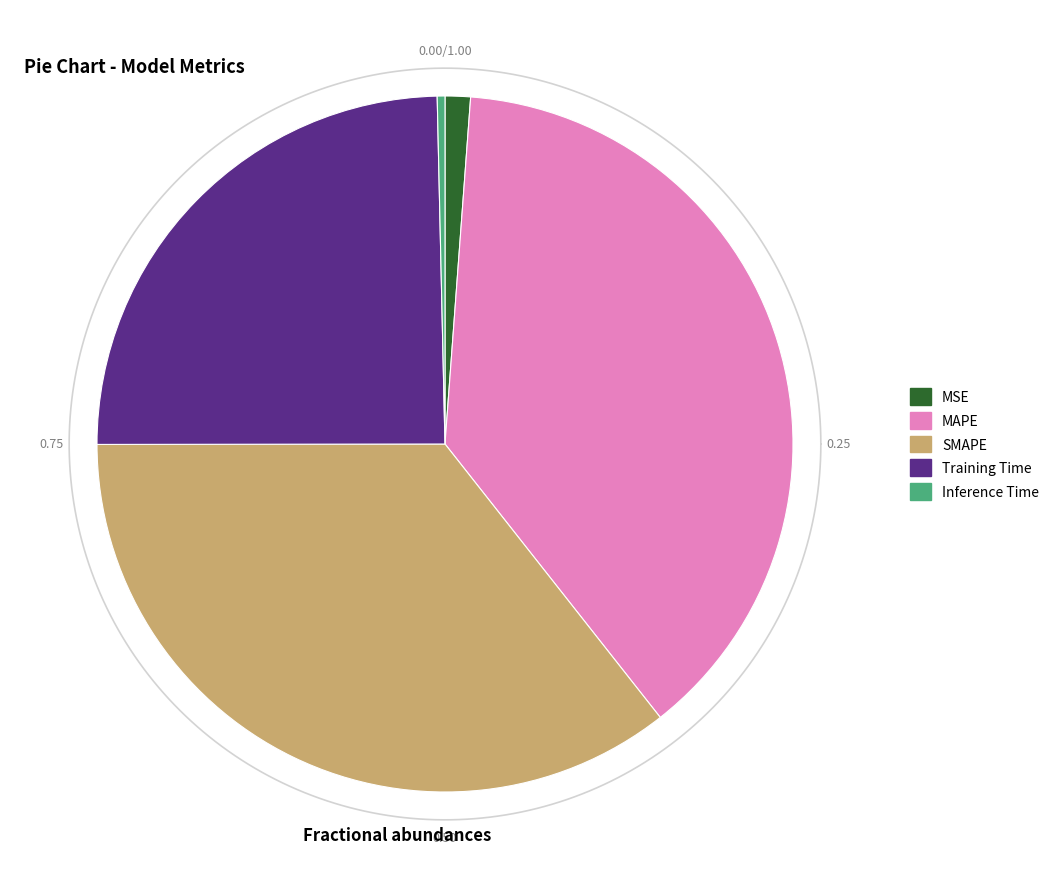

Which slice is the largest?

MAPE